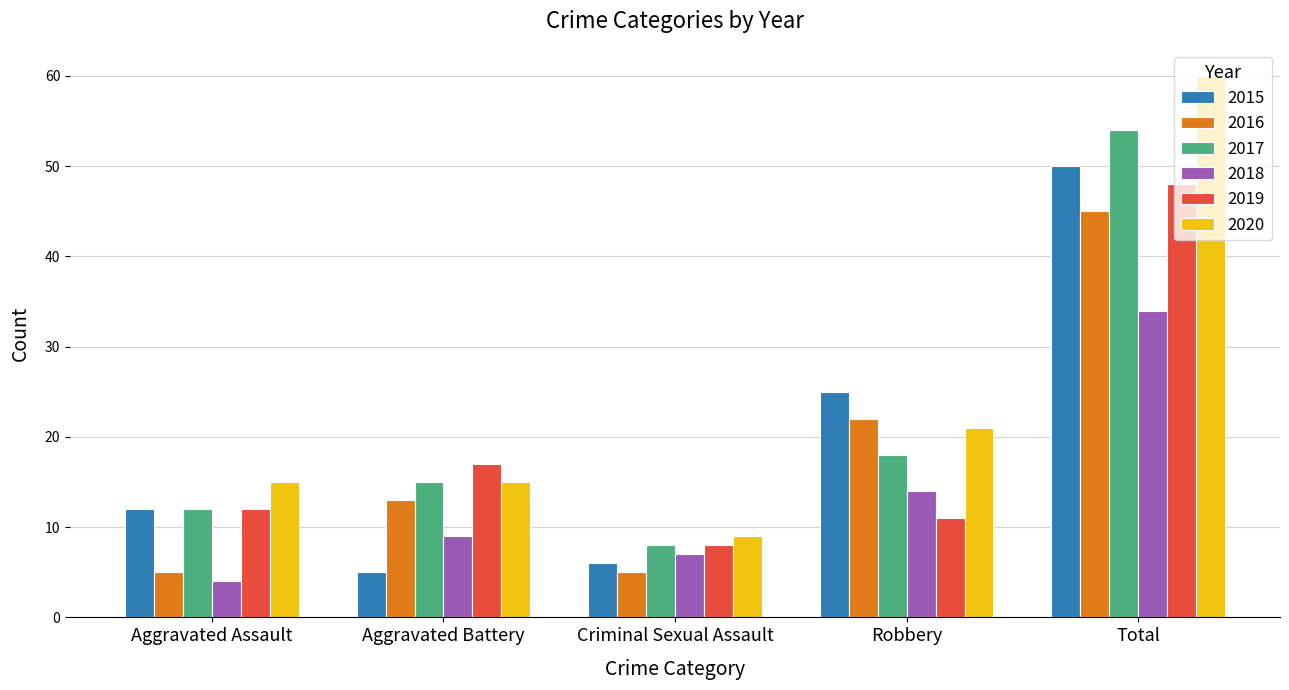

What is the difference between the 2018 values at Robbery and Aggravated Battery?

5